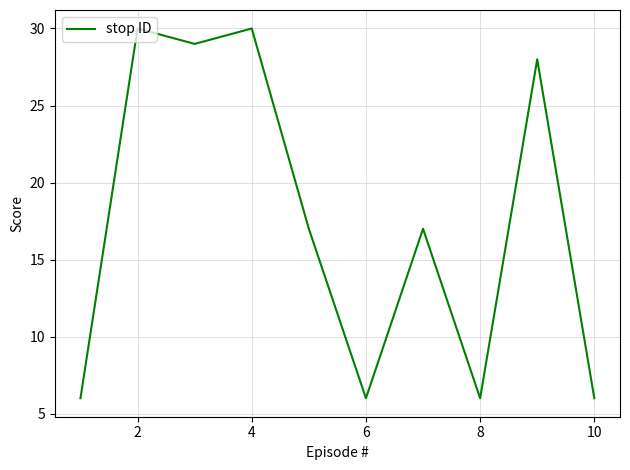

What is the minimum value shown in the chart?

6